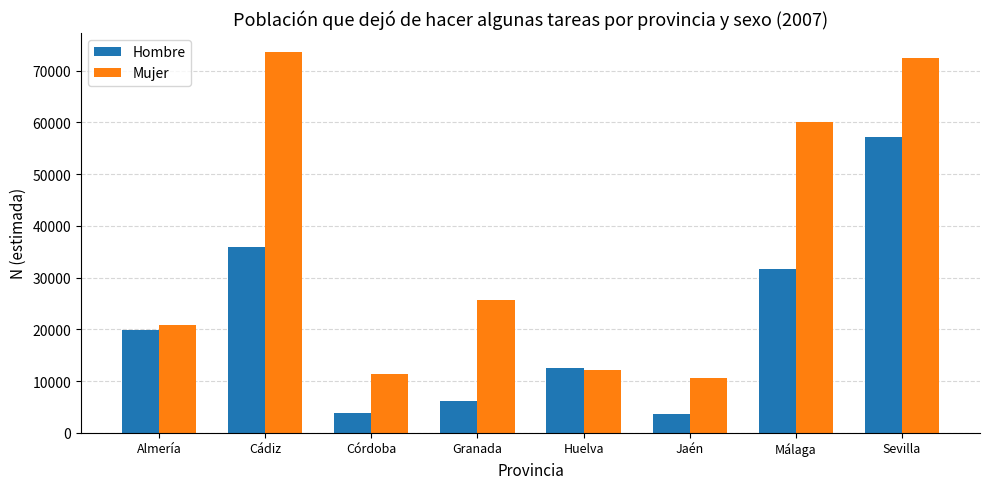

At which label is Mujer closest to 42071?

Granada